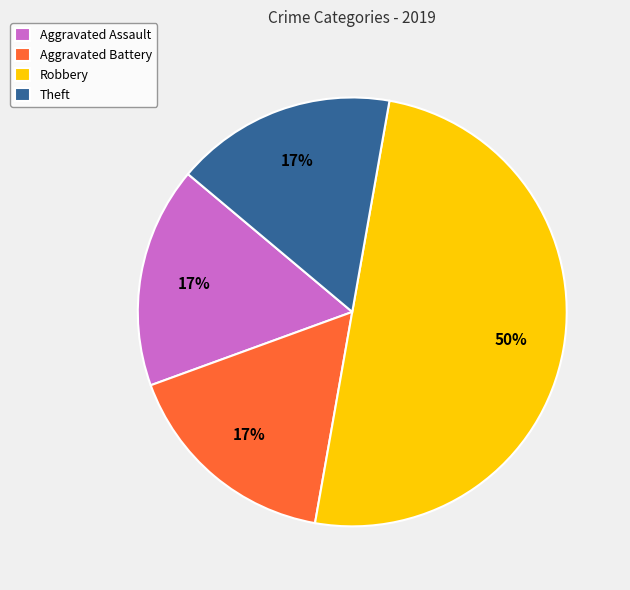

To the nearest percent, what is the average slice percentage?

25%